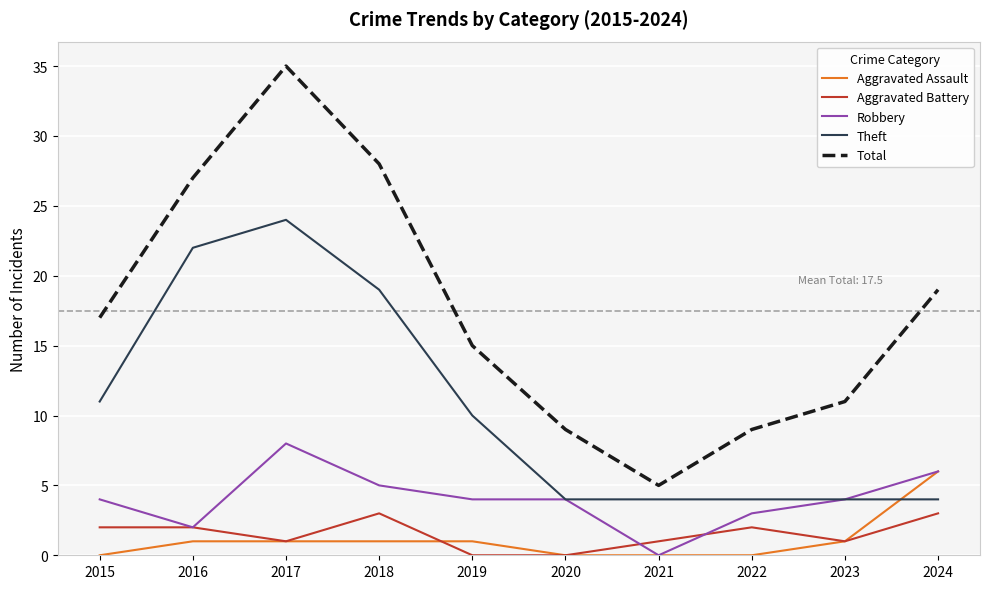

Where is the first local maximum for Theft?

2017